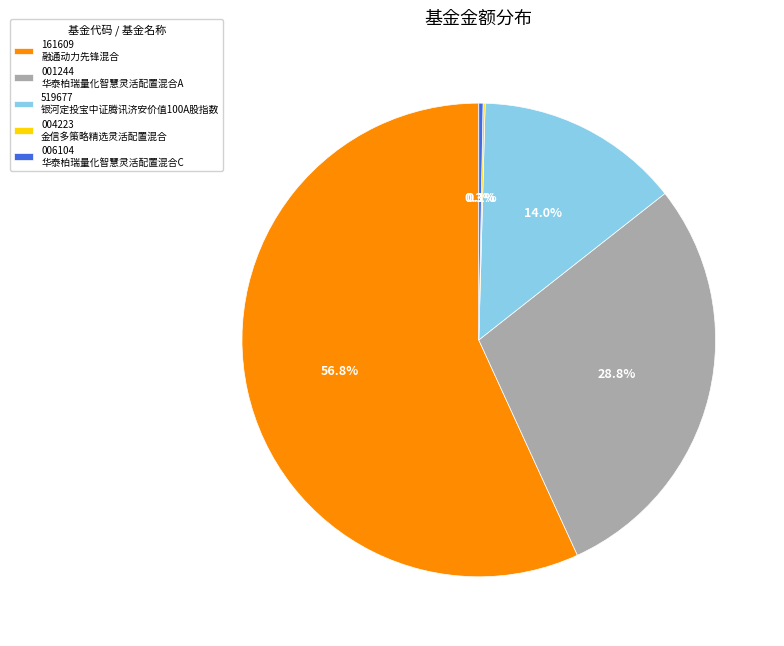

Which slice is the largest?

161609 融通动力先锋混合